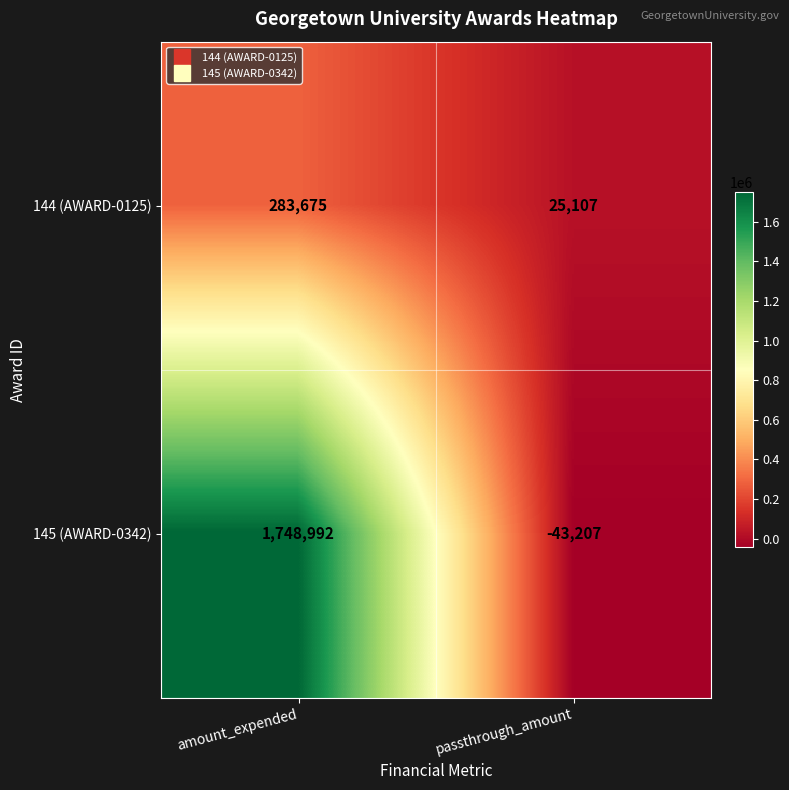

Which label corresponds to the smallest value in the chart?

passthrough_amount